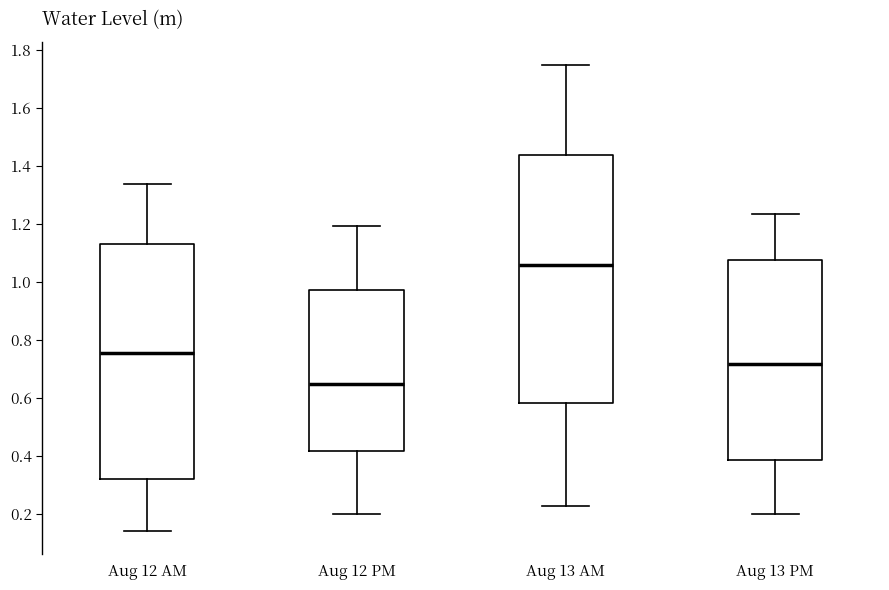

Reading left to right, read every box against the y-axis: the position of its median line, the range the box covers, and the ends of its whiskers. The values are not printed on the chart, so give them approximately, as read against the axis.

Aug 12 AM: median 0.76, box 0.32 to 1.14, whiskers 0.14 to 1.34
Aug 12 PM: median 0.64, box 0.42 to 0.98, whiskers 0.20 to 1.20
Aug 13 AM: median 1.06, box 0.58 to 1.44, whiskers 0.22 to 1.74
Aug 13 PM: median 0.72, box 0.38 to 1.08, whiskers 0.20 to 1.24